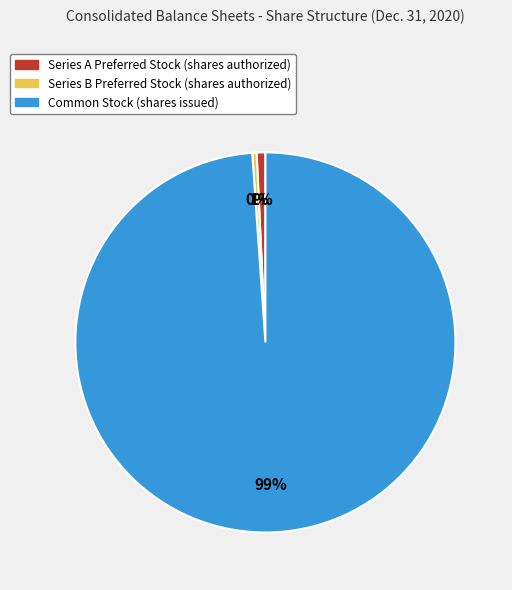

Is Series B Preferred Stock (shares authorized) the majority of the pie?

No